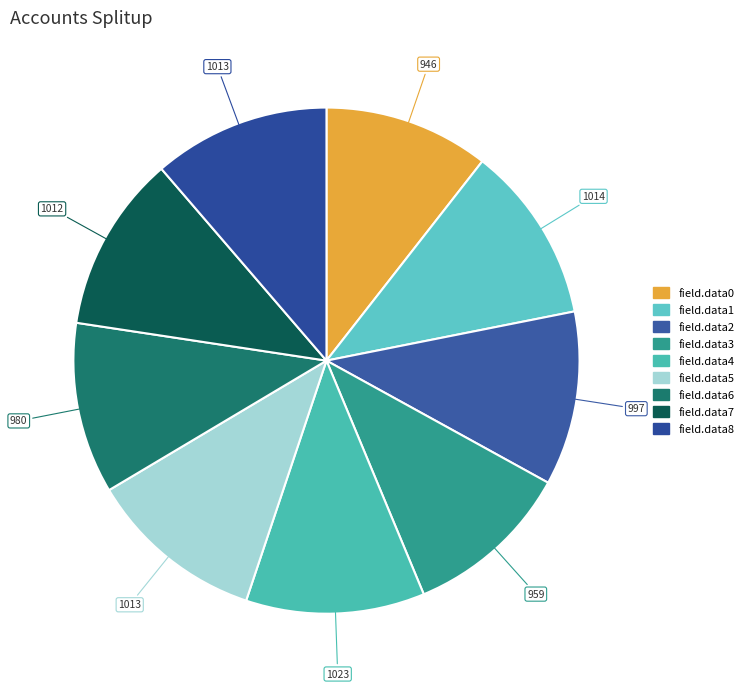

Approximately how many times larger is the value at field.data4 compared to field.data7?

1.0